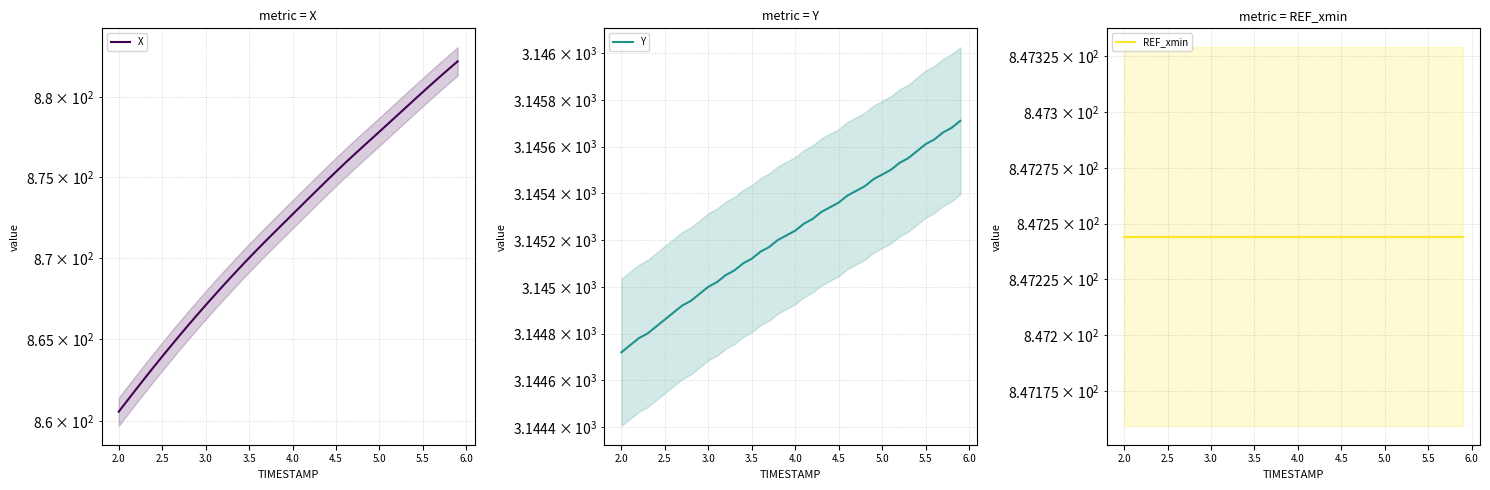

Does the chart have visible grid lines?

Yes